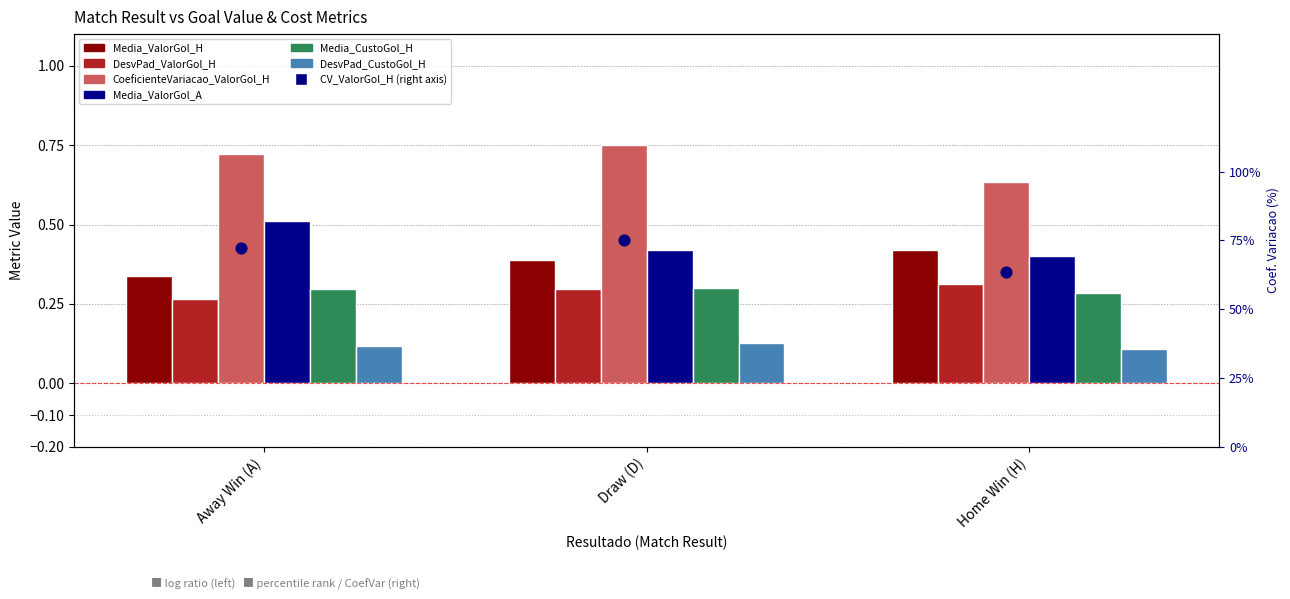

Which series has the largest total across all categories?

CoeficienteVariacao_ValorGol_H